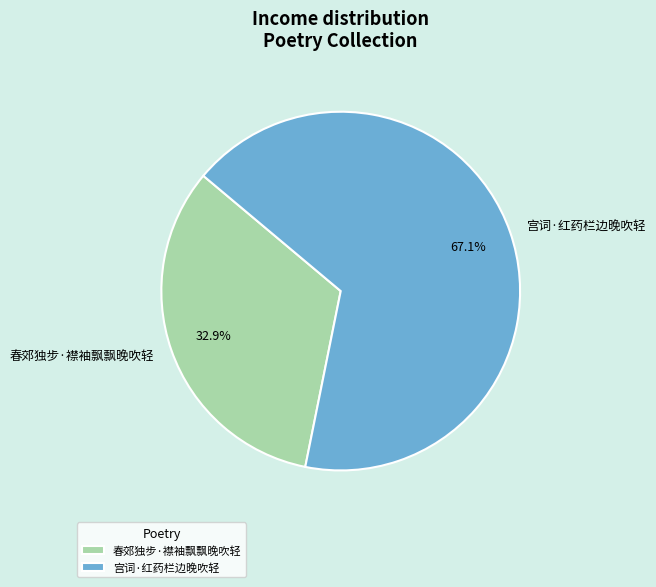

Rank the categories by value from lowest to highest.

春郊独步·襟袖飘飘晚吹轻, 宫词·红药栏边晚吹轻